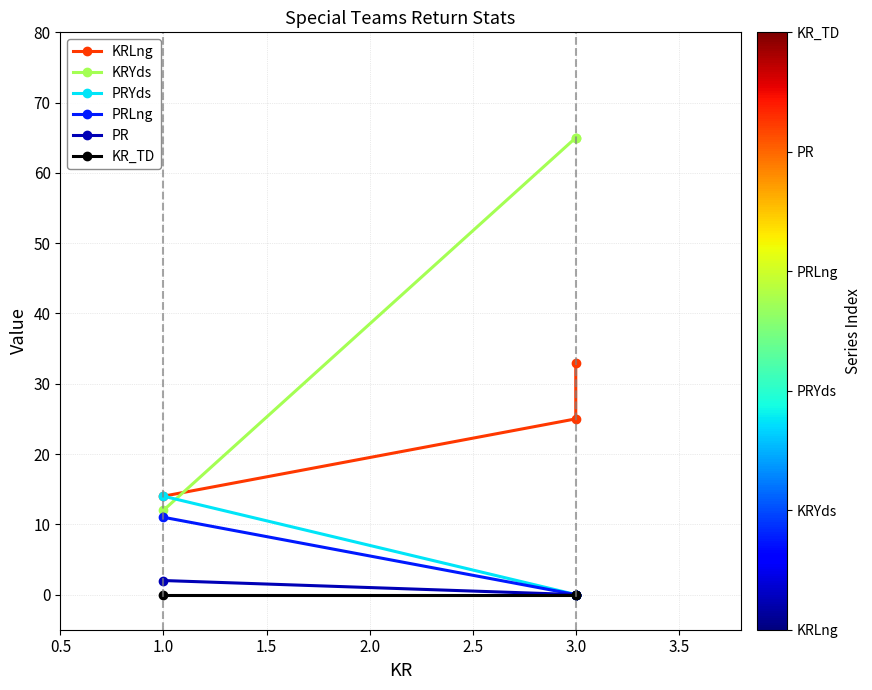

How many data points in PRLng are above 0?

1